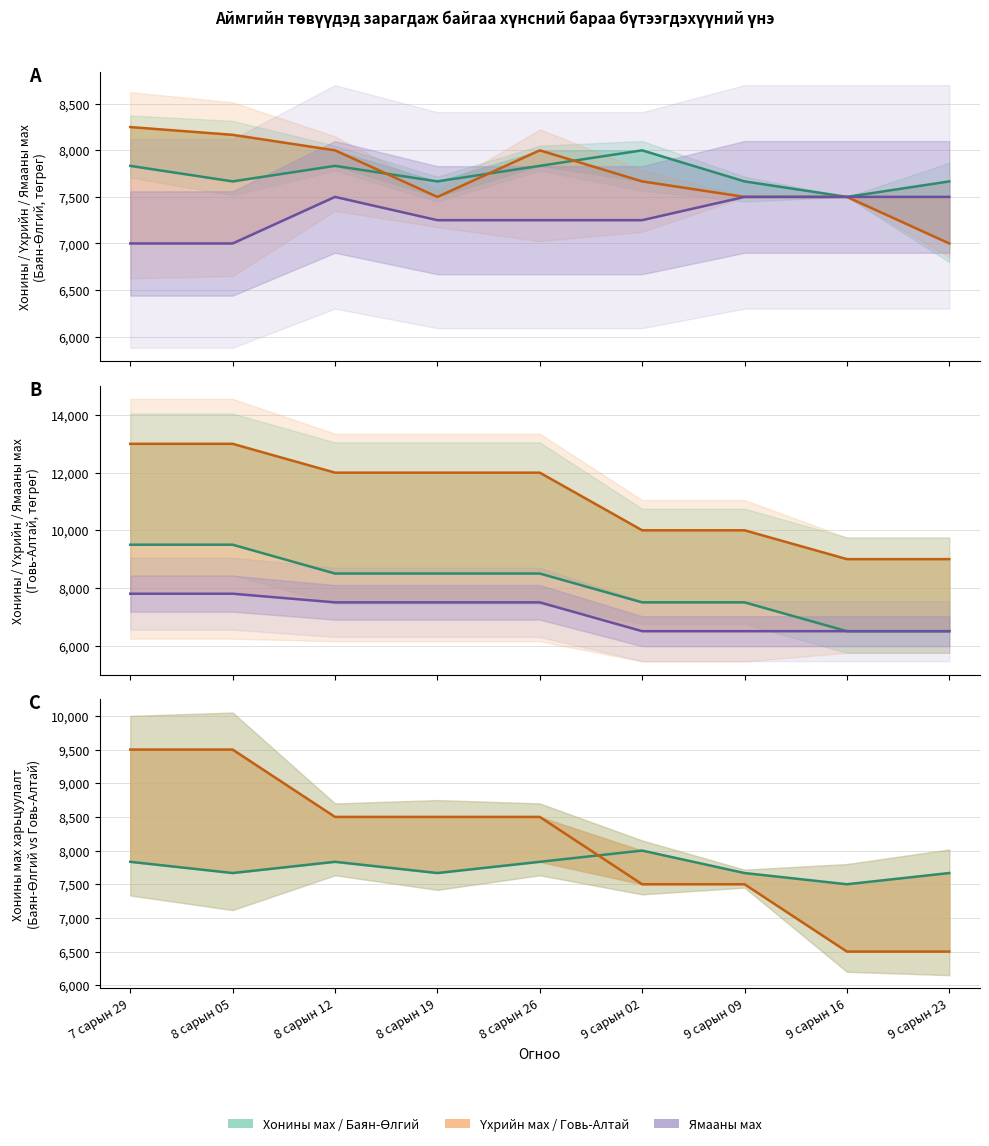

What is the label of the 9th point from the right?

7 сарын 29